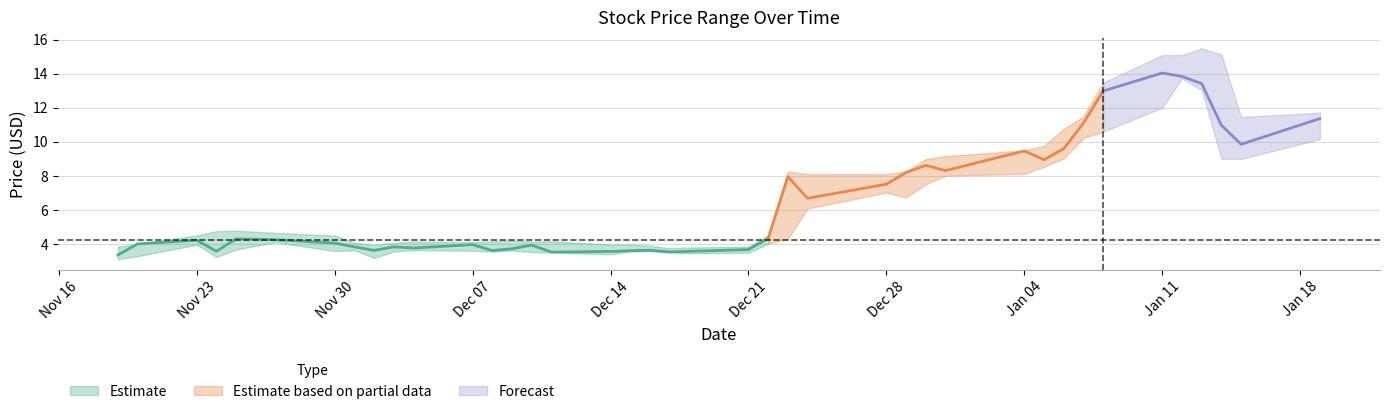

What is the sum of the Close values at 9 and 37?

14.8